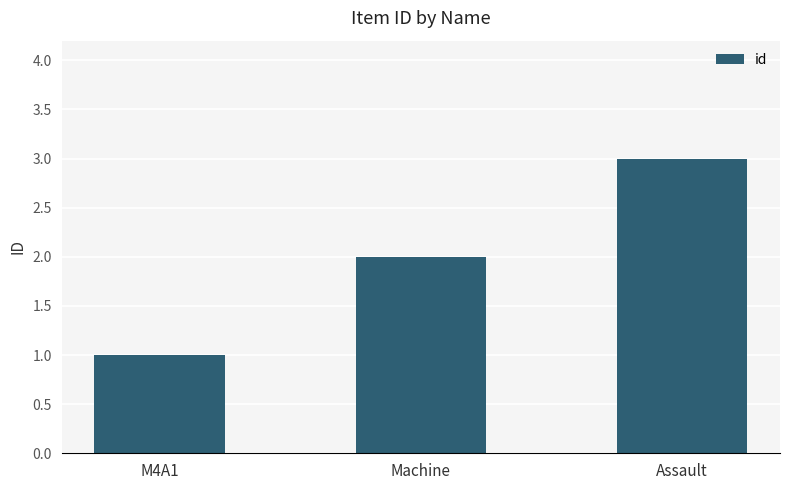

Reading right to left, what are all the values shown in this chart?

Assault=3	Machine=2	M4A1=1